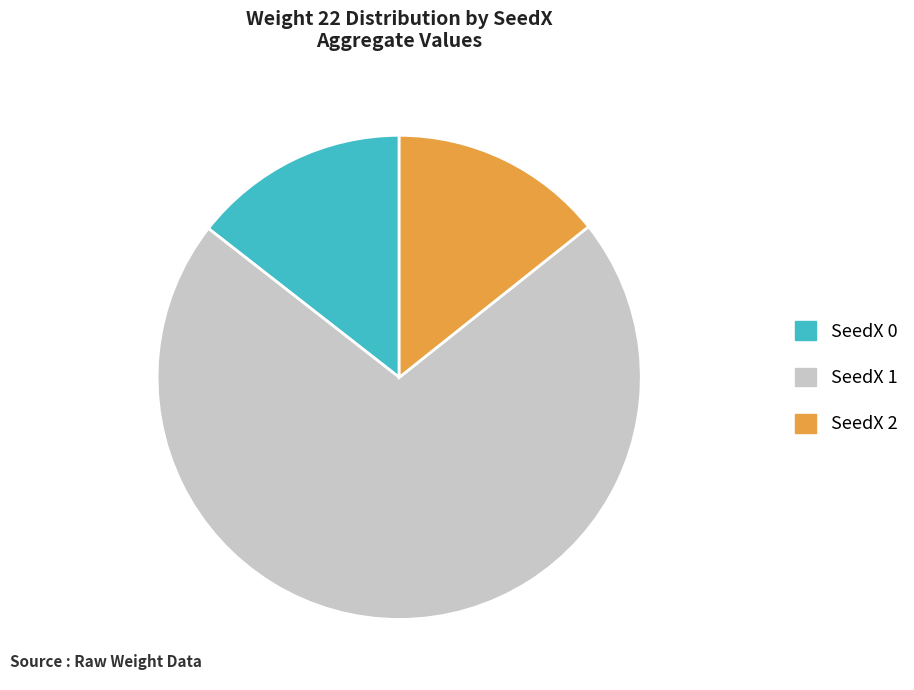

True or false: SeedX 1 accounts for 86% of the total.

False